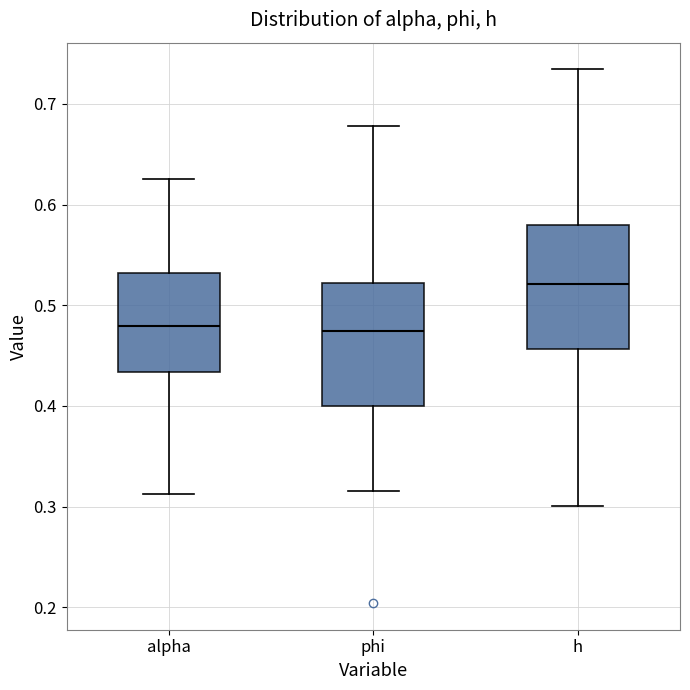

Which box has the highest median line?

h